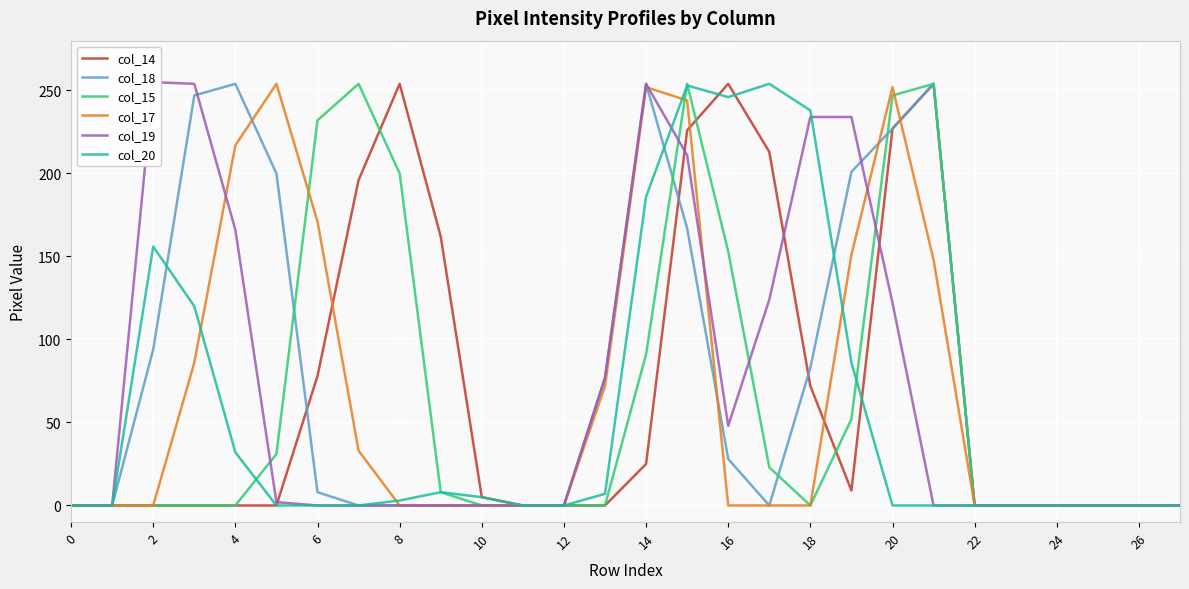

What is the maximum value for col_15?

254